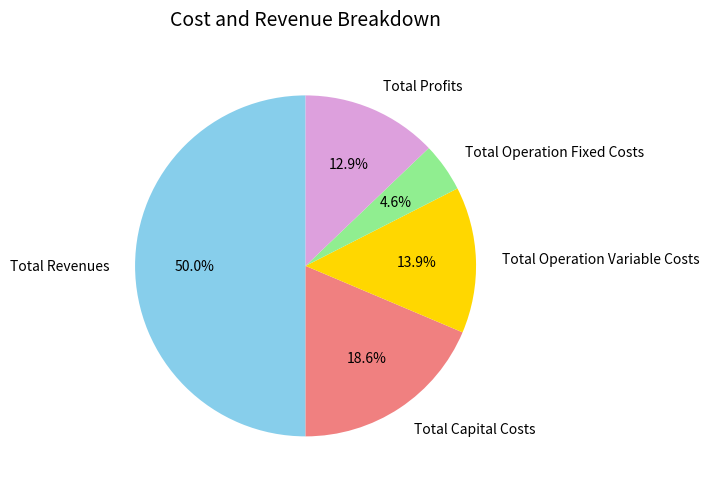

To the nearest percent, what is the combined percentage of Total Profits and Total Revenues?

63%